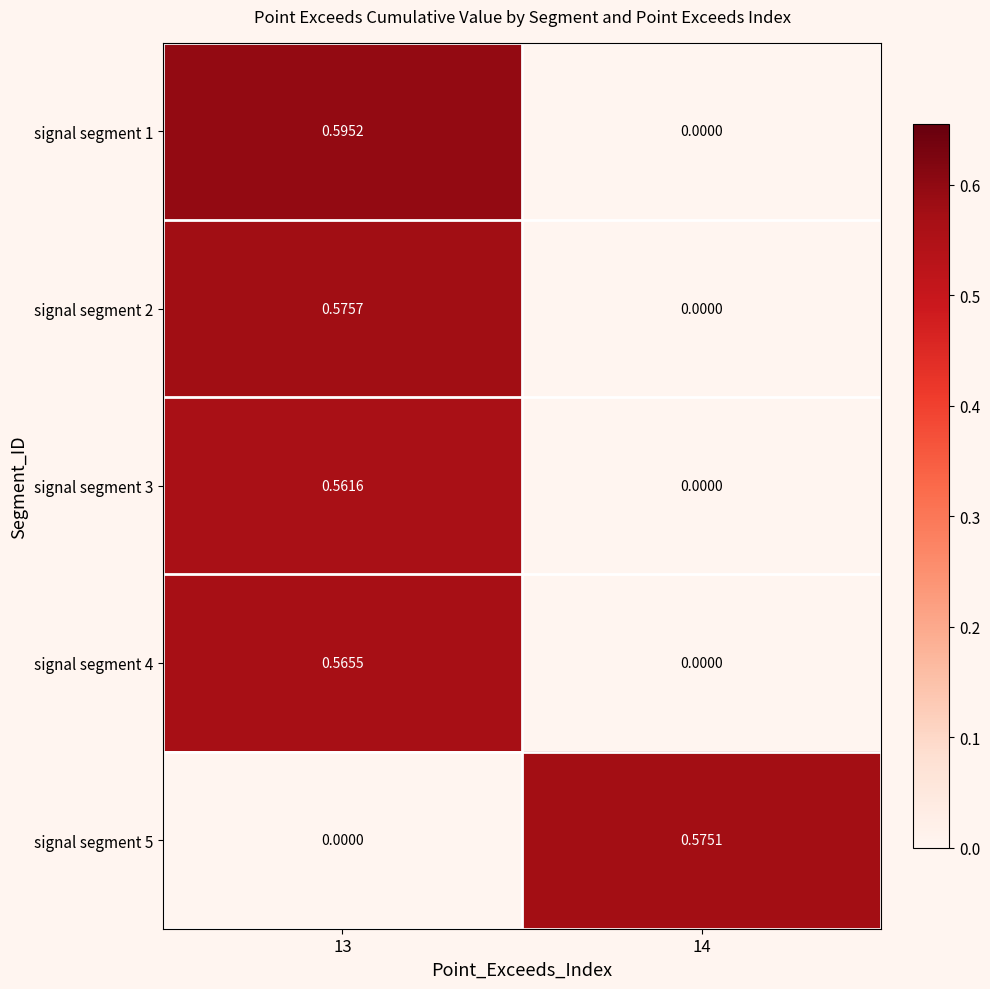

Is the value of signal segment 3 at 13 greater than the value of signal segment 5 at 13?

Yes